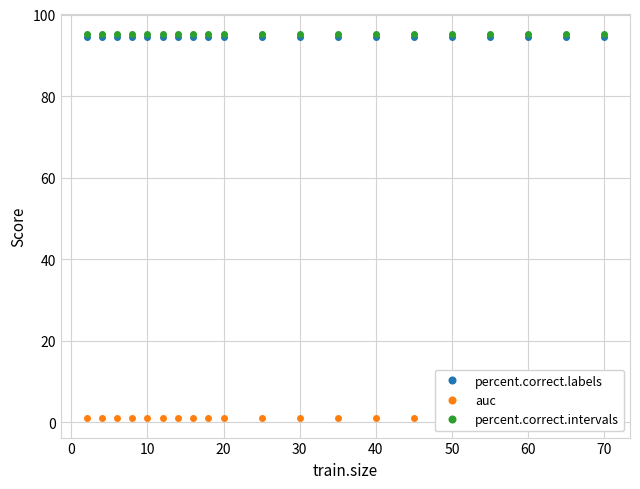

At how many categories does at least one series exceed 7?

20